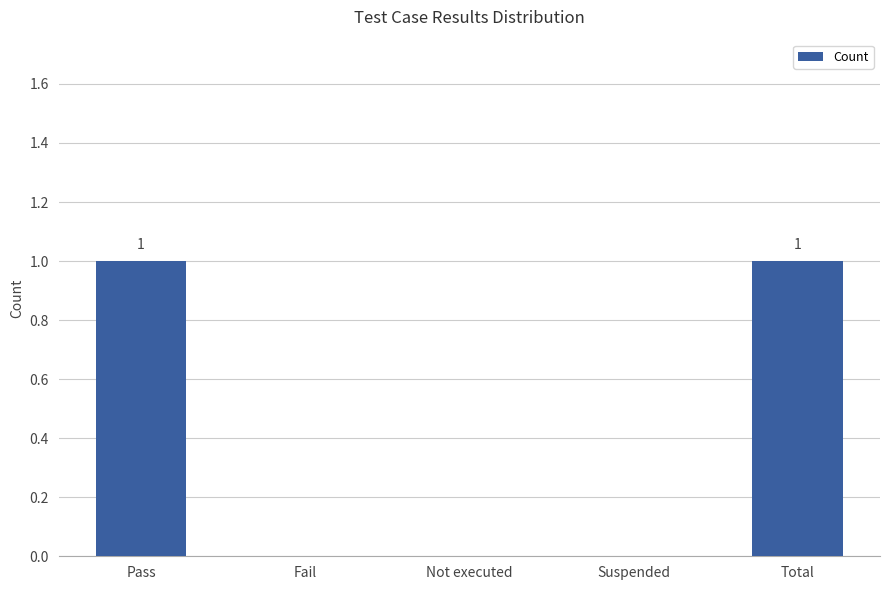

Reading right to left, list all the values displayed in this chart.

Total=1	Suspended=0	Not executed=0	Fail=0	Pass=1